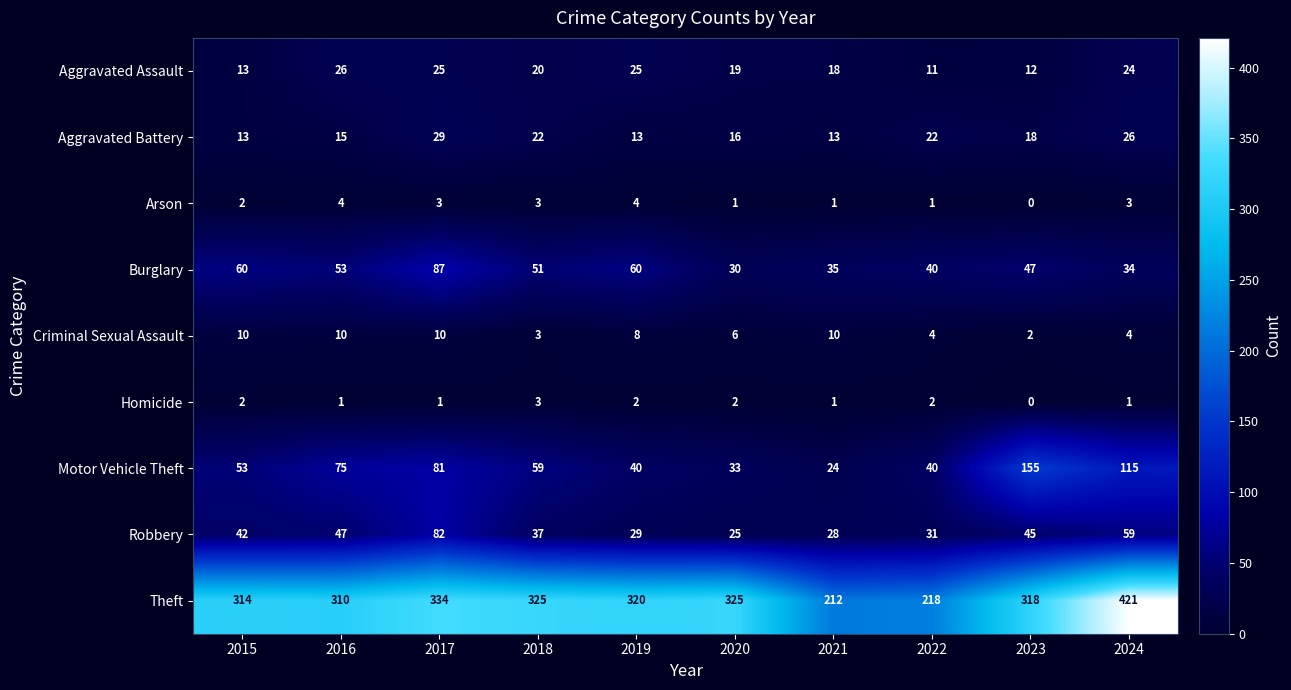

Count the number of categories in the chart.

10